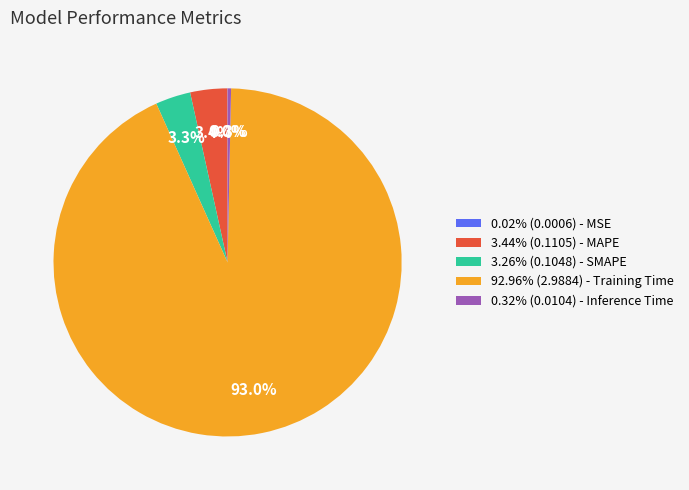

Is there any slice that represents more than half of the pie?

Yes